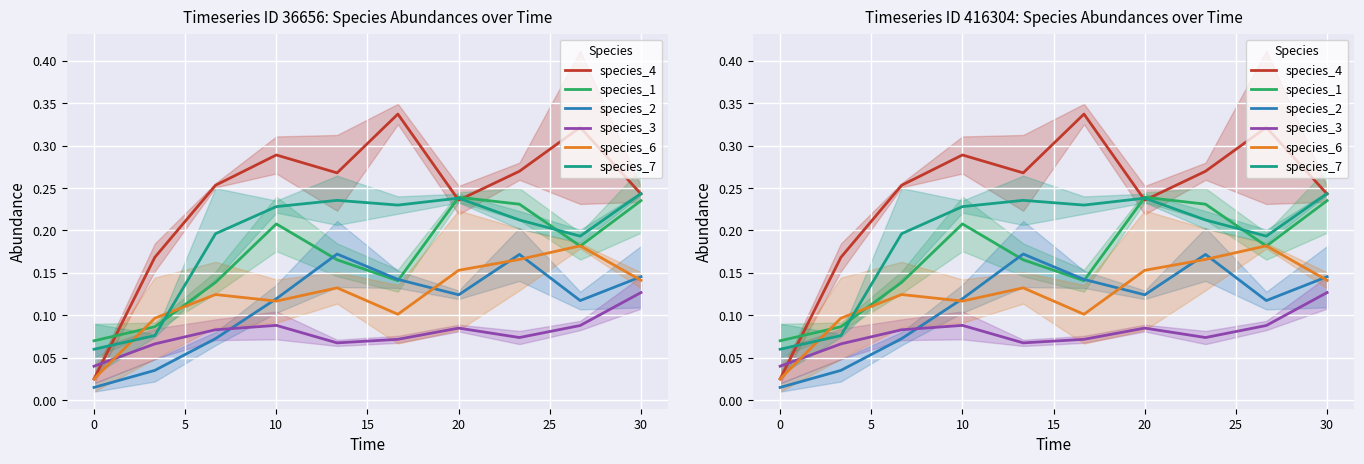

Count the number of categories in the chart.

10